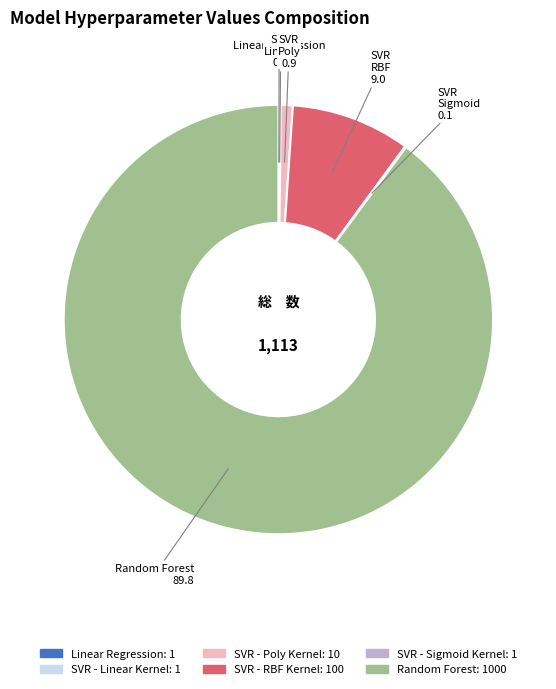

Is there a majority slice in this chart?

Yes